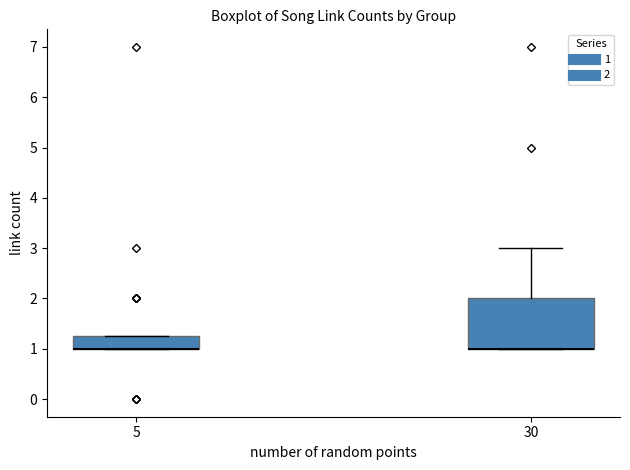

Reading left to right, read every box against the y-axis: the position of its median line, the range the box covers, and the ends of its whiskers. The values are not printed on the chart, so give them approximately, as read against the axis.

5: median 1.0 (drawn on the box's lower edge), box 1.0 to 1.3, whiskers 1.0 to 1.3
30: median 1.0 (drawn on the box's lower edge), box 1.0 to 2.0, whiskers 1.0 to 3.0